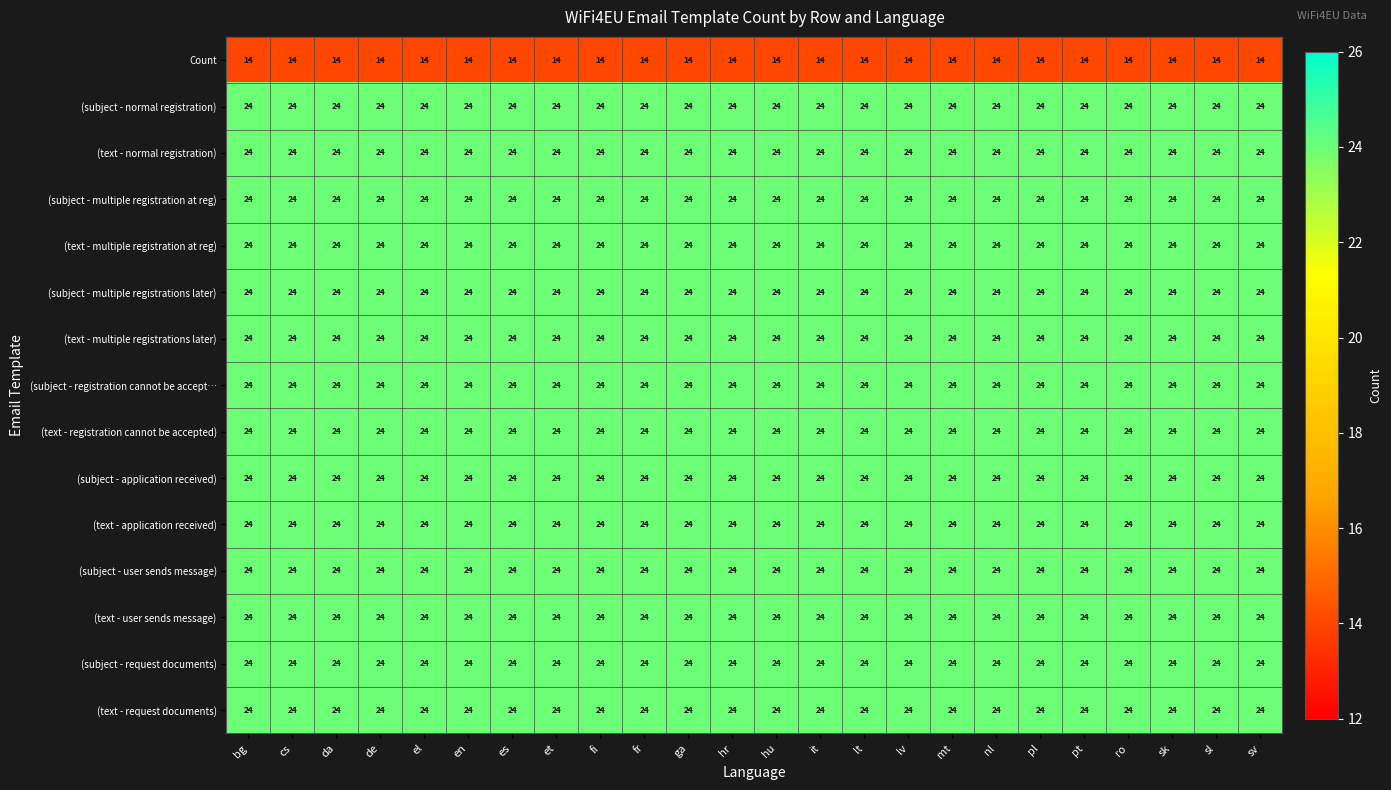

What is the smallest value displayed?

14